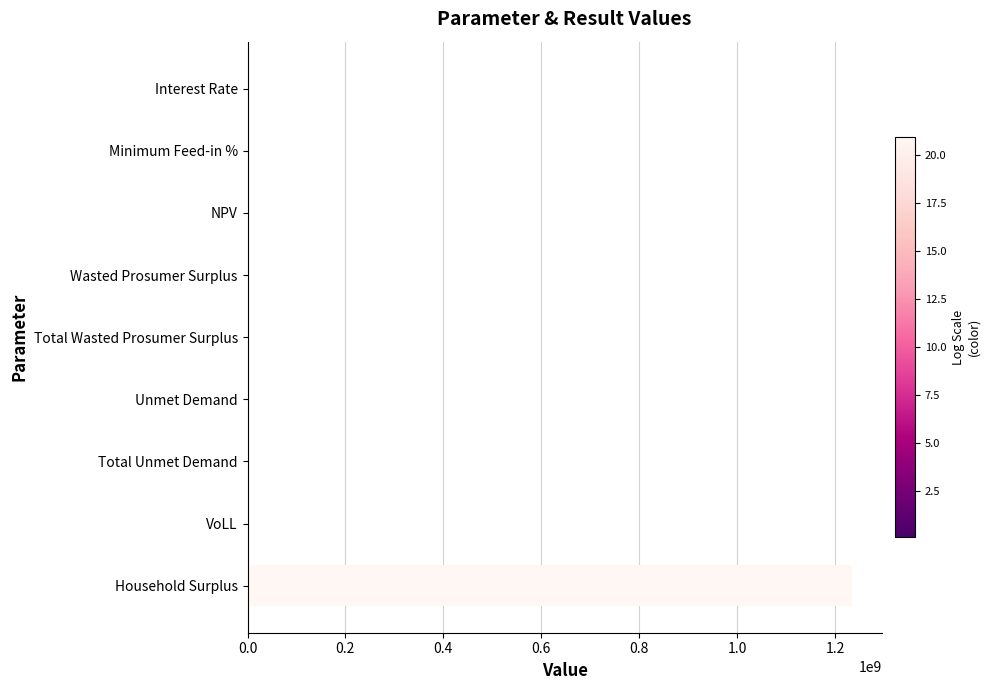

Which label corresponds to the largest value in the chart?

Household Surplus